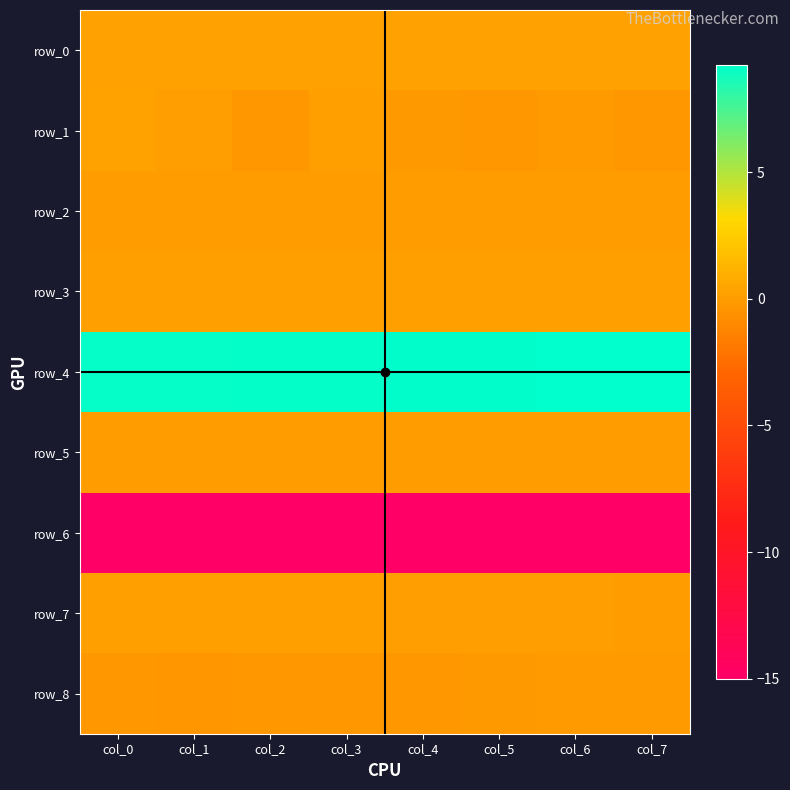

Which category has the lowest value across all series?

col_2